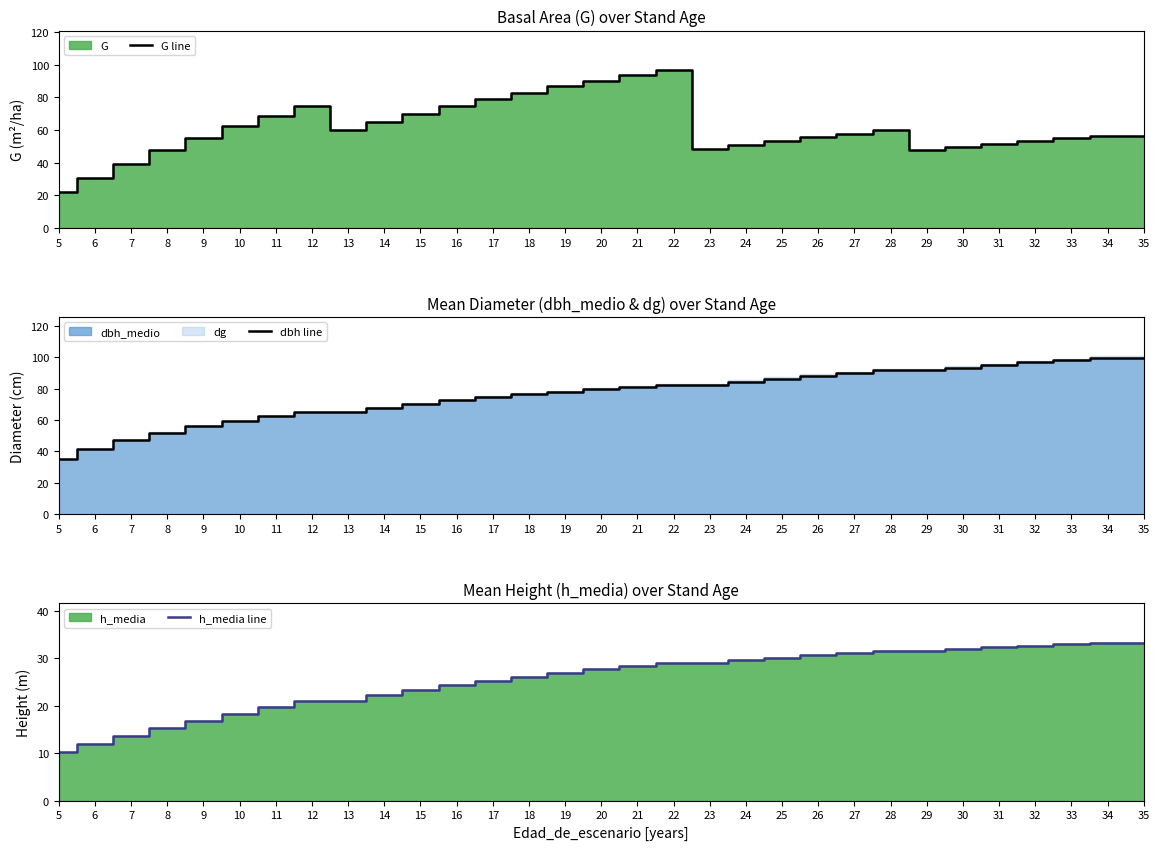

What is the lowest value of the h_media line series?

10.2